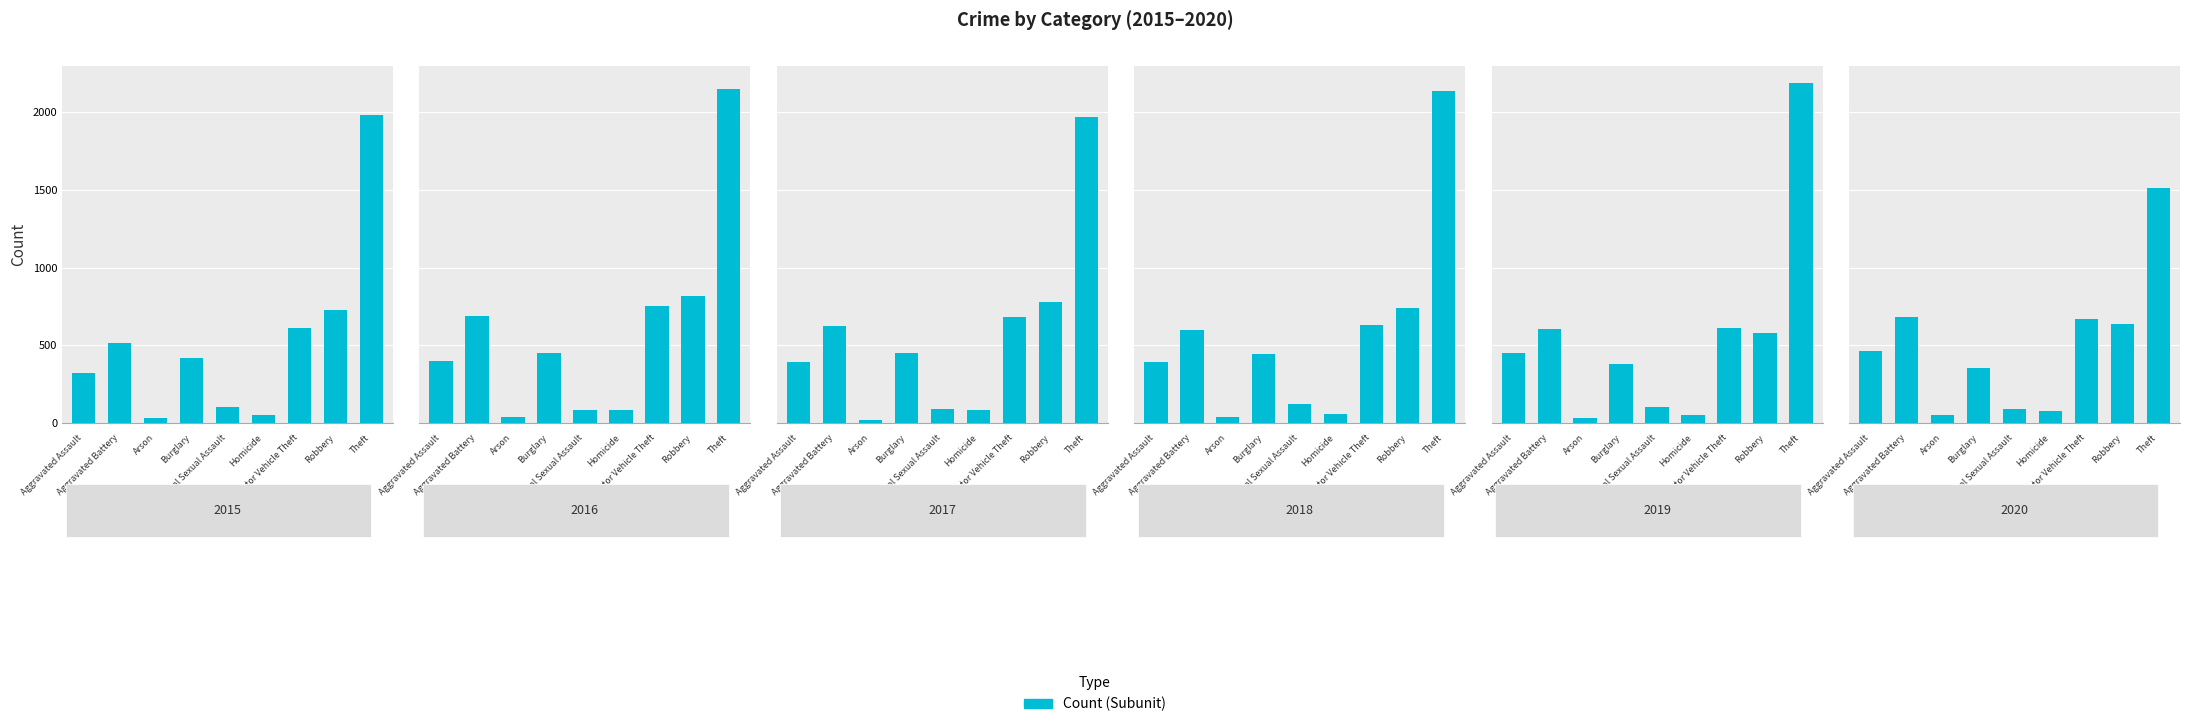

The value of 2018 at Aggravated Battery is 600. True or false?

True